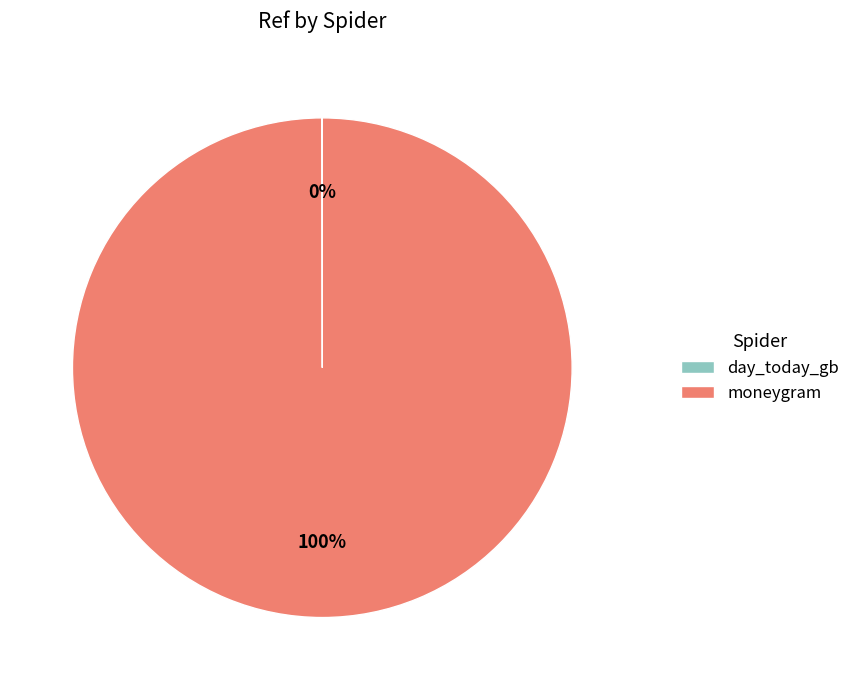

To the nearest percent, what is the average slice percentage?

50%